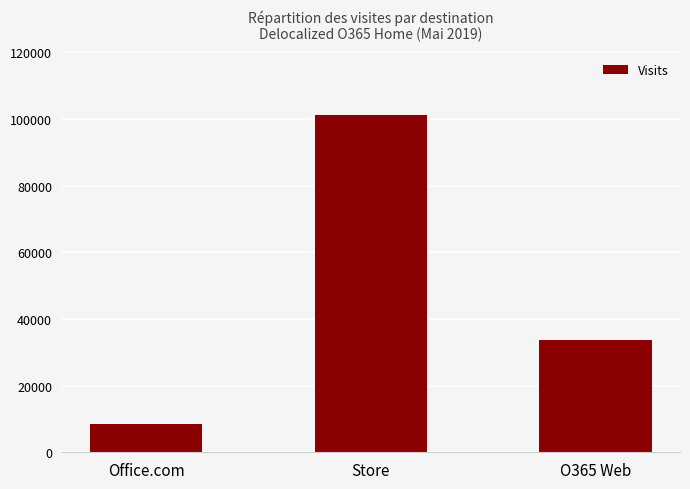

The value at O365 Web is 33817. True or false?

True